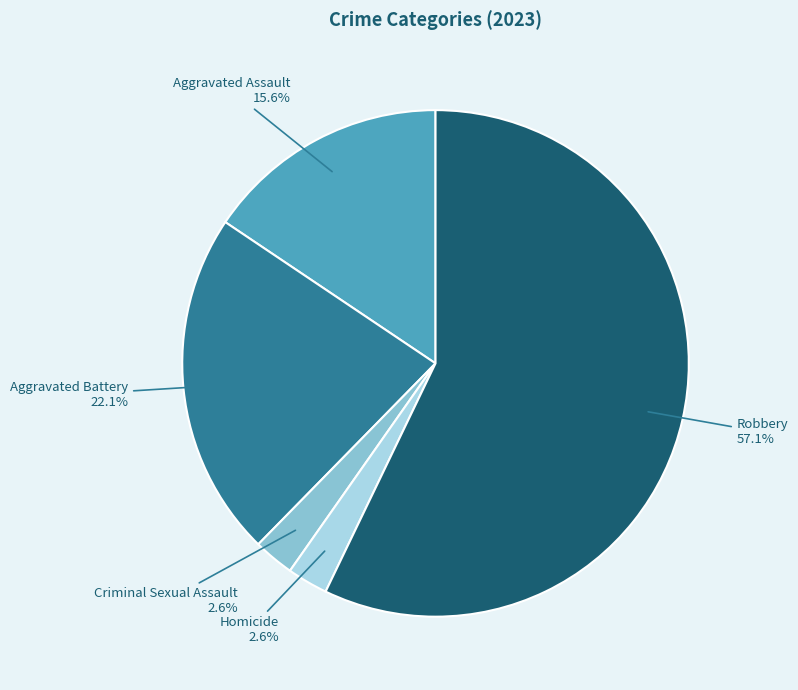

To the nearest percent, what percentage of the pie is Aggravated Battery?

22%